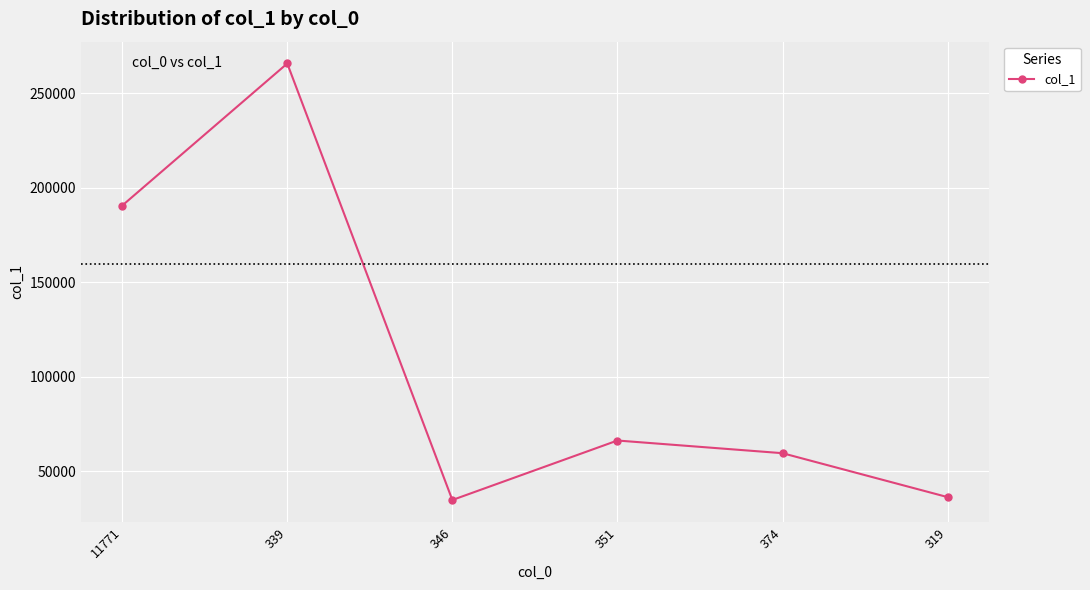

How many data points does each series have?

6